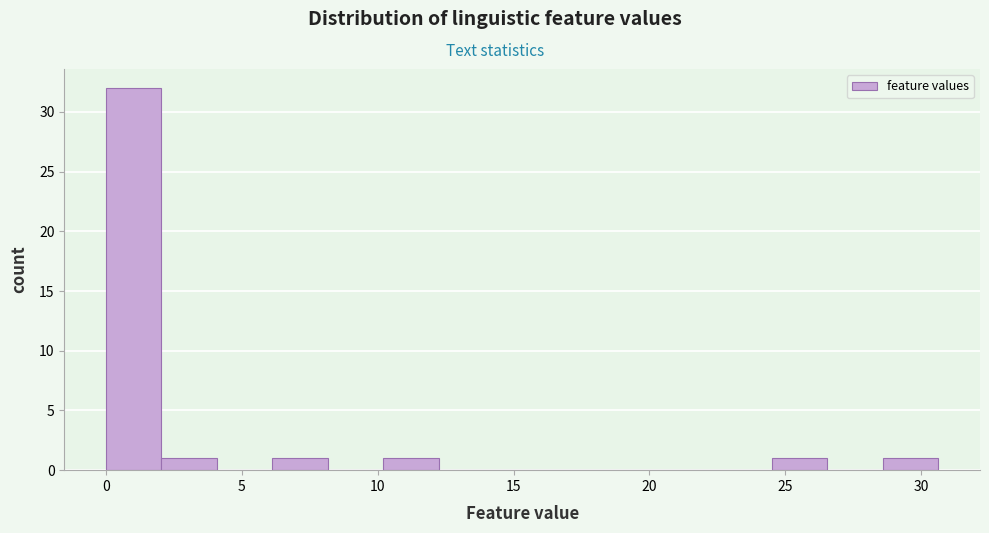

Reading left to right, list every bar in this chart as the range it spans on the x-axis followed by its height. Neither the bar edges nor the heights are printed on the chart, so give them approximately, as read against the axes.

0.0 to 2.0: 32
2.0 to 4.0: 1
4.0 to 6.0: 0
6.0 to 8.0: 1
8.0 to 10.0: 0
10.0 to 12.5: 1
12.5 to 14.5: 0
14.5 to 16.5: 0
16.5 to 18.5: 0
18.5 to 20.5: 0
20.5 to 22.5: 0
22.5 to 24.5: 0
24.5 to 26.5: 1
26.5 to 28.5: 0
28.5 to 30.5: 1